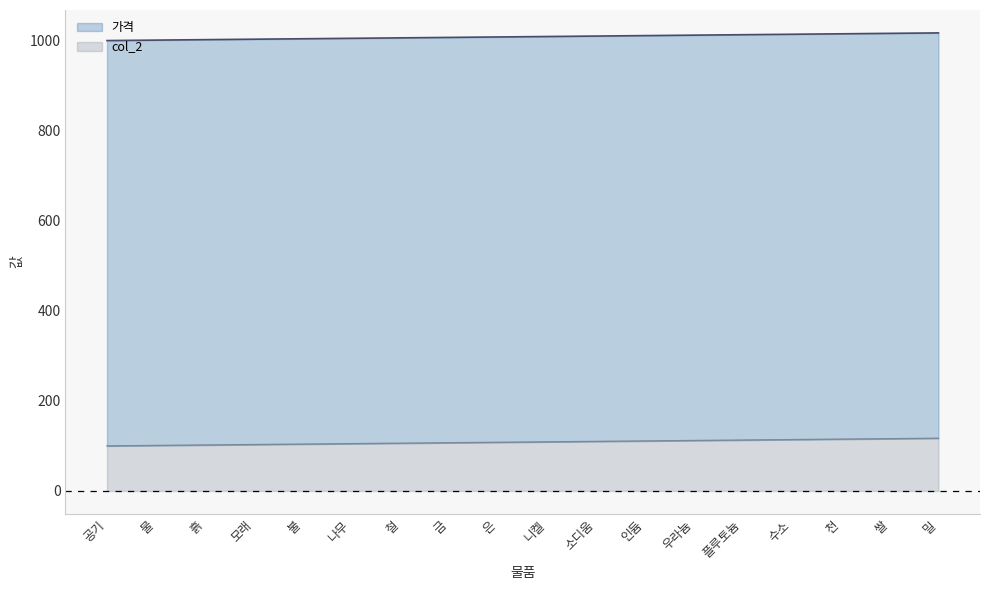

What is the approximate value of 가격 at 쌀, to the nearest 5?

1015